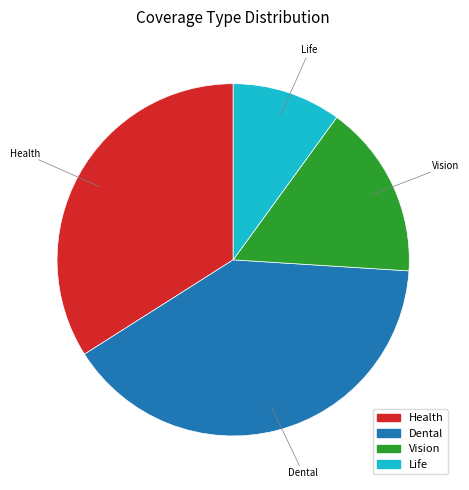

Approximately how many times larger is the value at Dental compared to Vision?

2.5